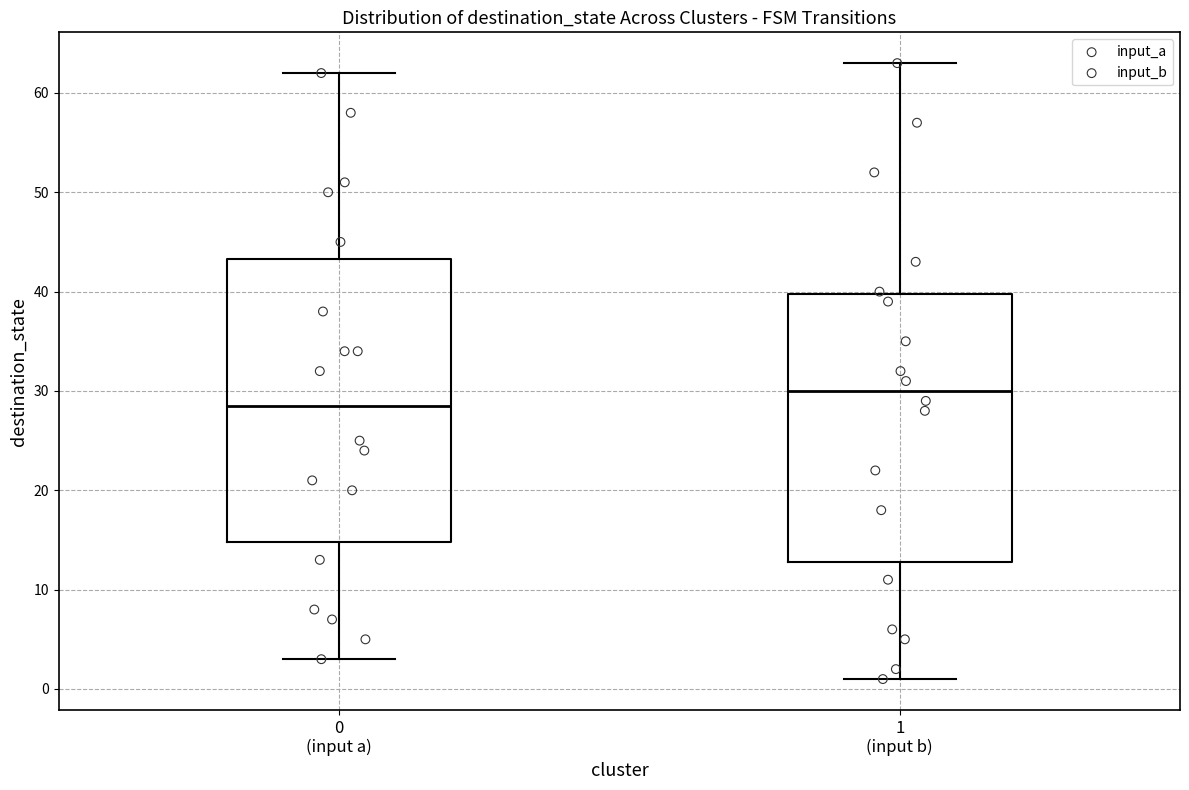

Reading left to right, transcribe this box plot: for each box, give where its median line is, the range the box spans, and where its two whiskers end, as read against the y-axis. The values are not printed on the chart, so give them approximately, as read against the axis.

0 (input a): median 29, box 15 to 43, whiskers 3 to 62
1 (input b): median 30, box 13 to 40, whiskers 1 to 63